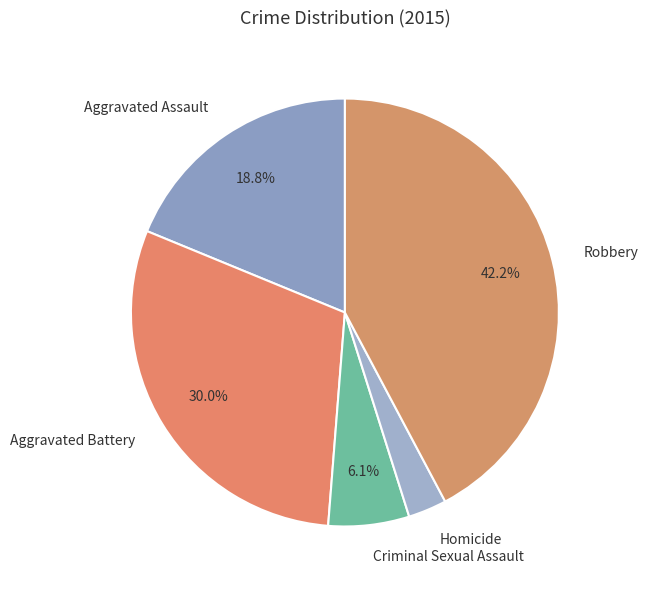

To the nearest percent, what is the average slice percentage?

20%